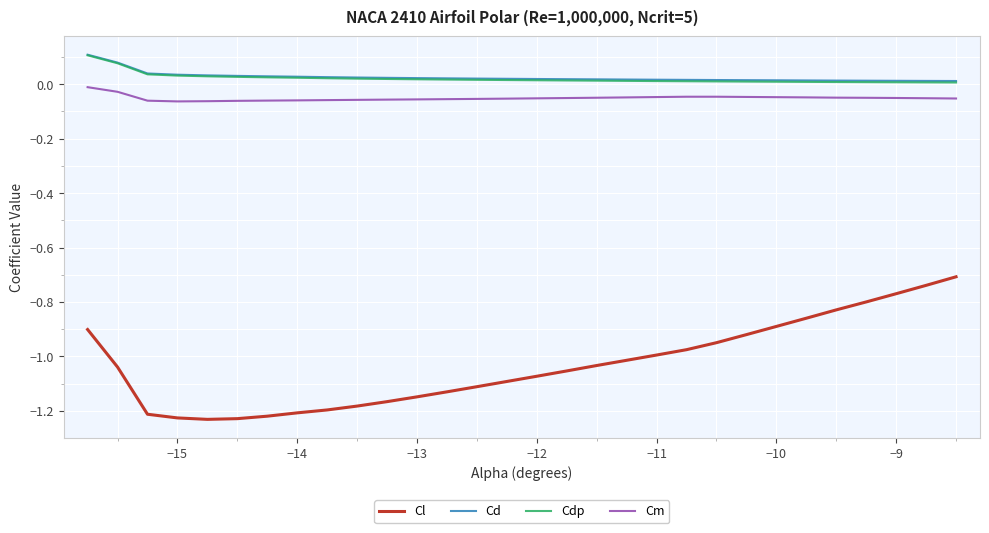

Which series has the largest range (max minus min)?

Cl